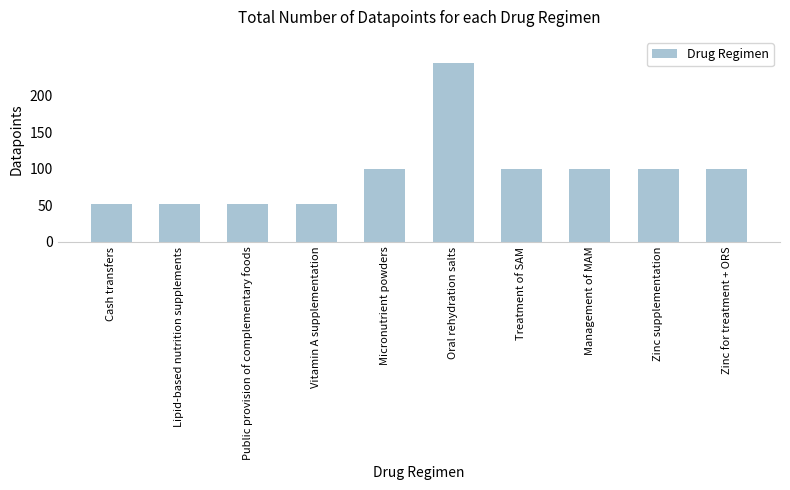

How many bars are there in total?

10